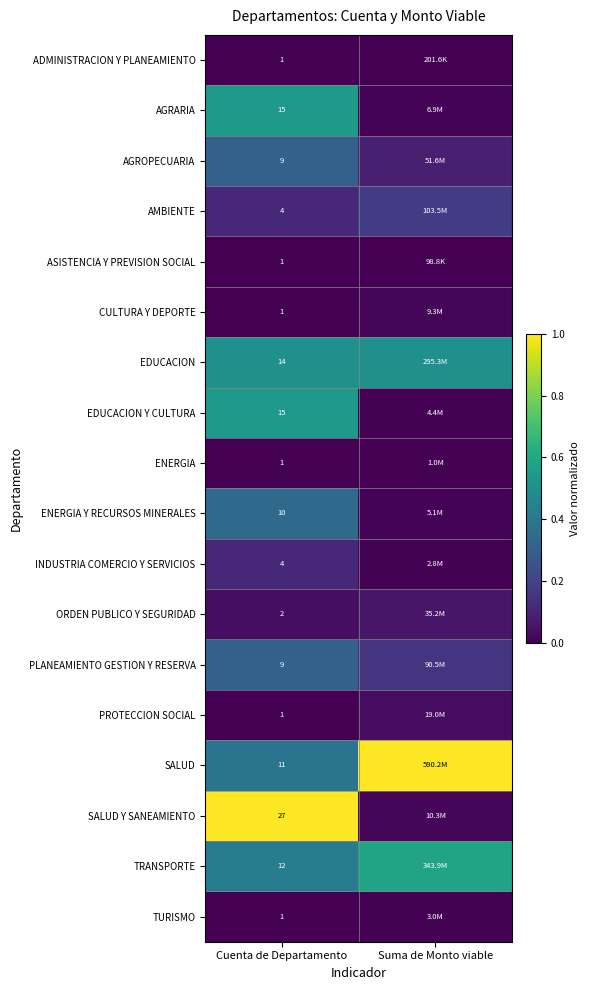

Count the number of data series in this chart.

18